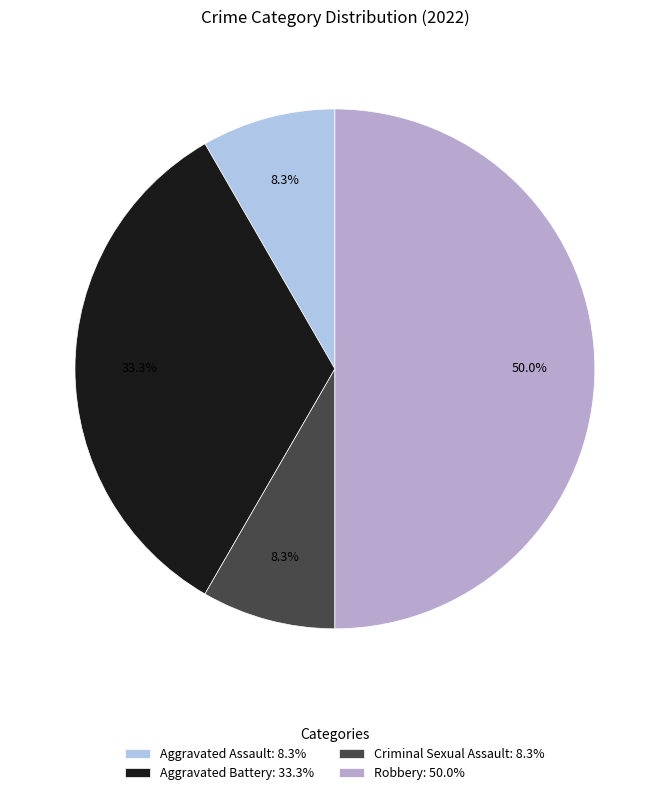

Between Aggravated Battery and Criminal Sexual Assault, which is larger?

Aggravated Battery